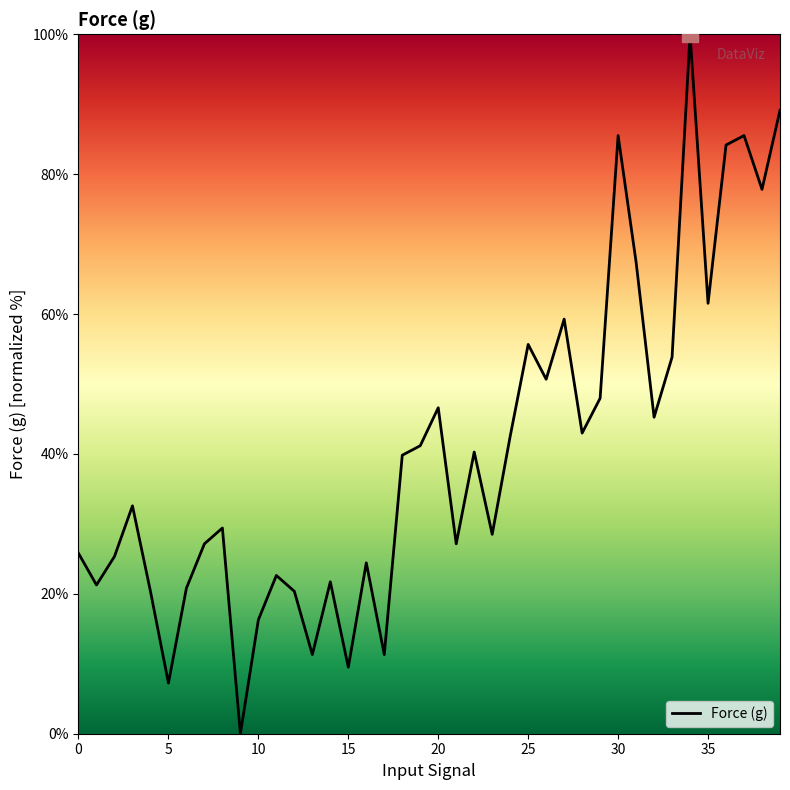

What is the maximum value shown in the chart?

100.0